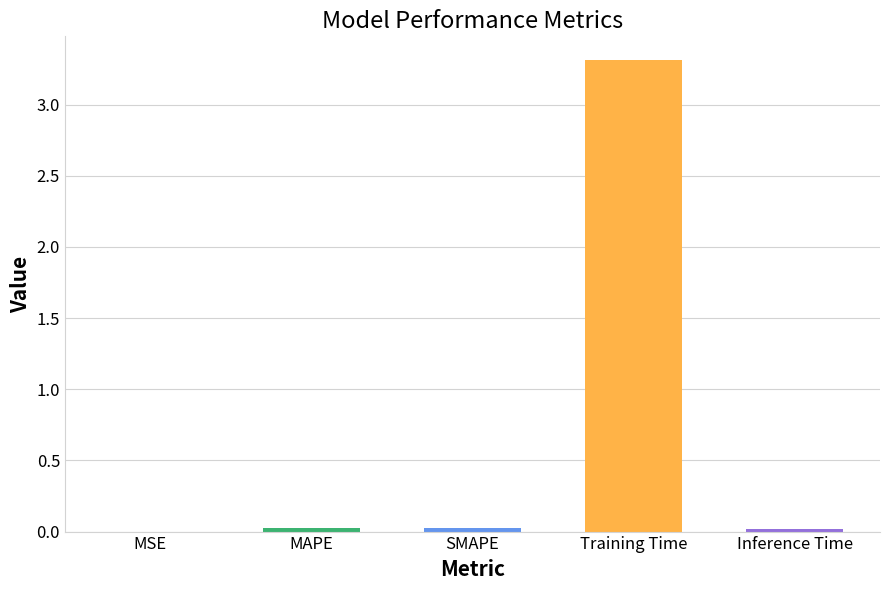

What position from the right is Training Time?

2